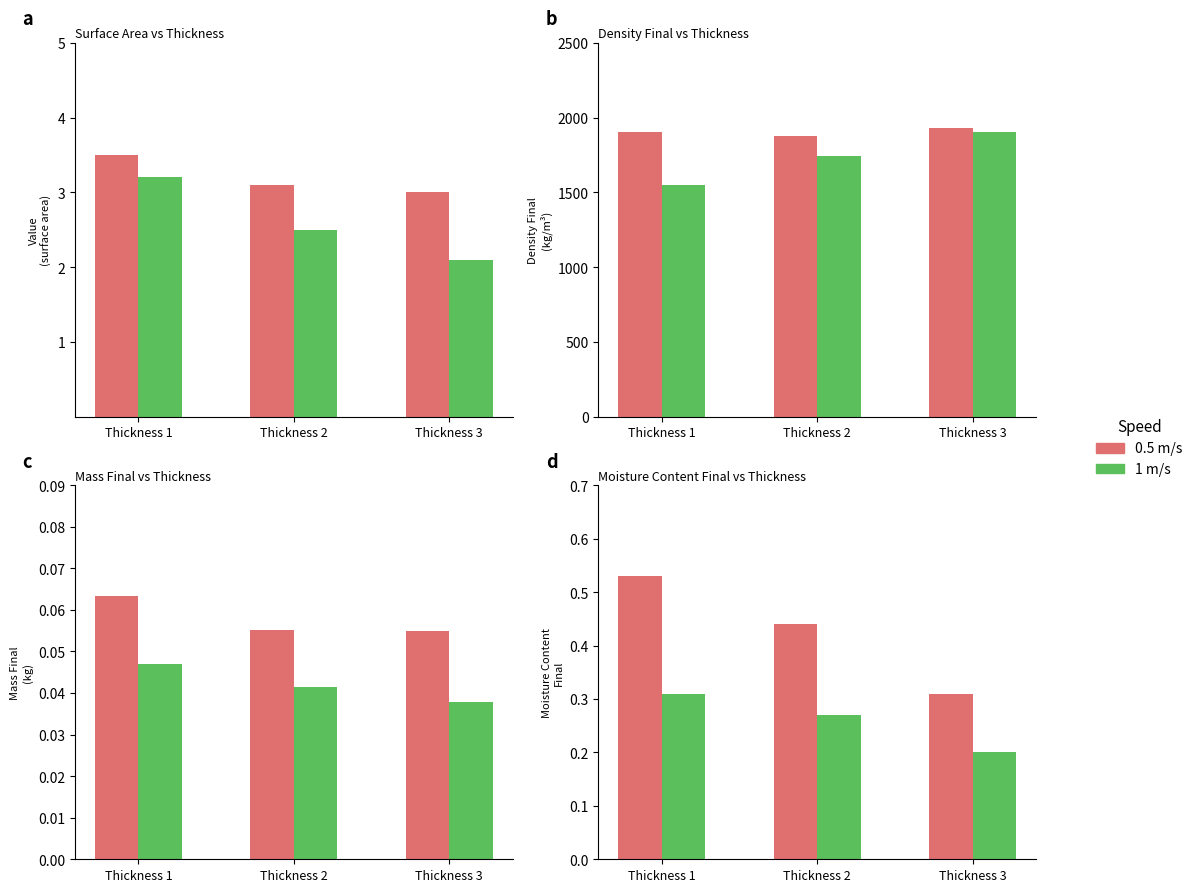

What are all the series names shown in the legend?

0.5 m/s, 1 m/s